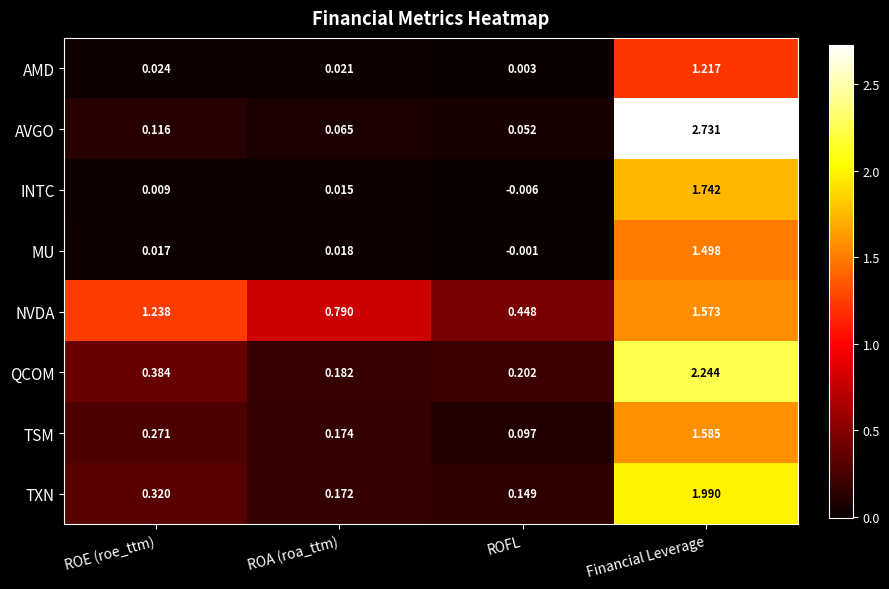

Which category has the lowest value in the TXN series?

ROFL